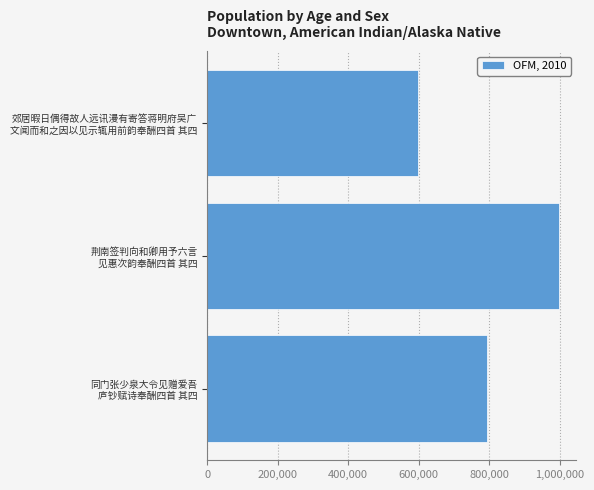

Reading bottom to top, transcribe all the data shown in this chart.

792502	997425	597990